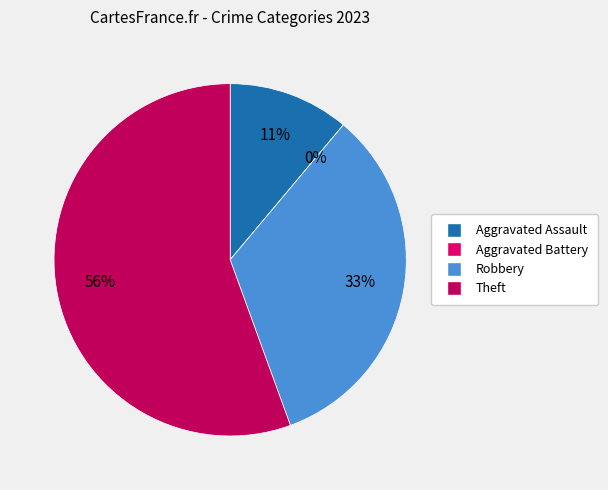

How many segments does this pie chart have?

4